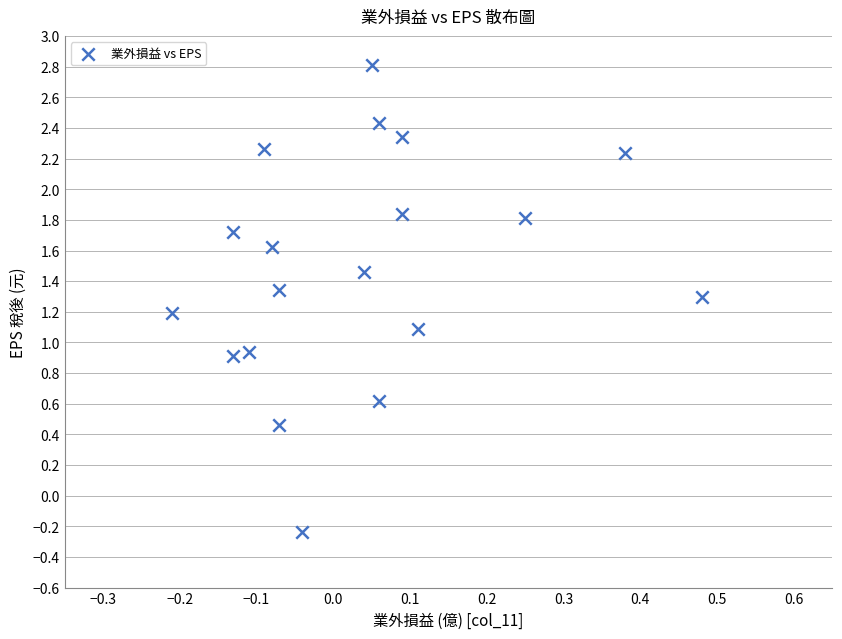

What is the range of X values (max minus min)?

0.7